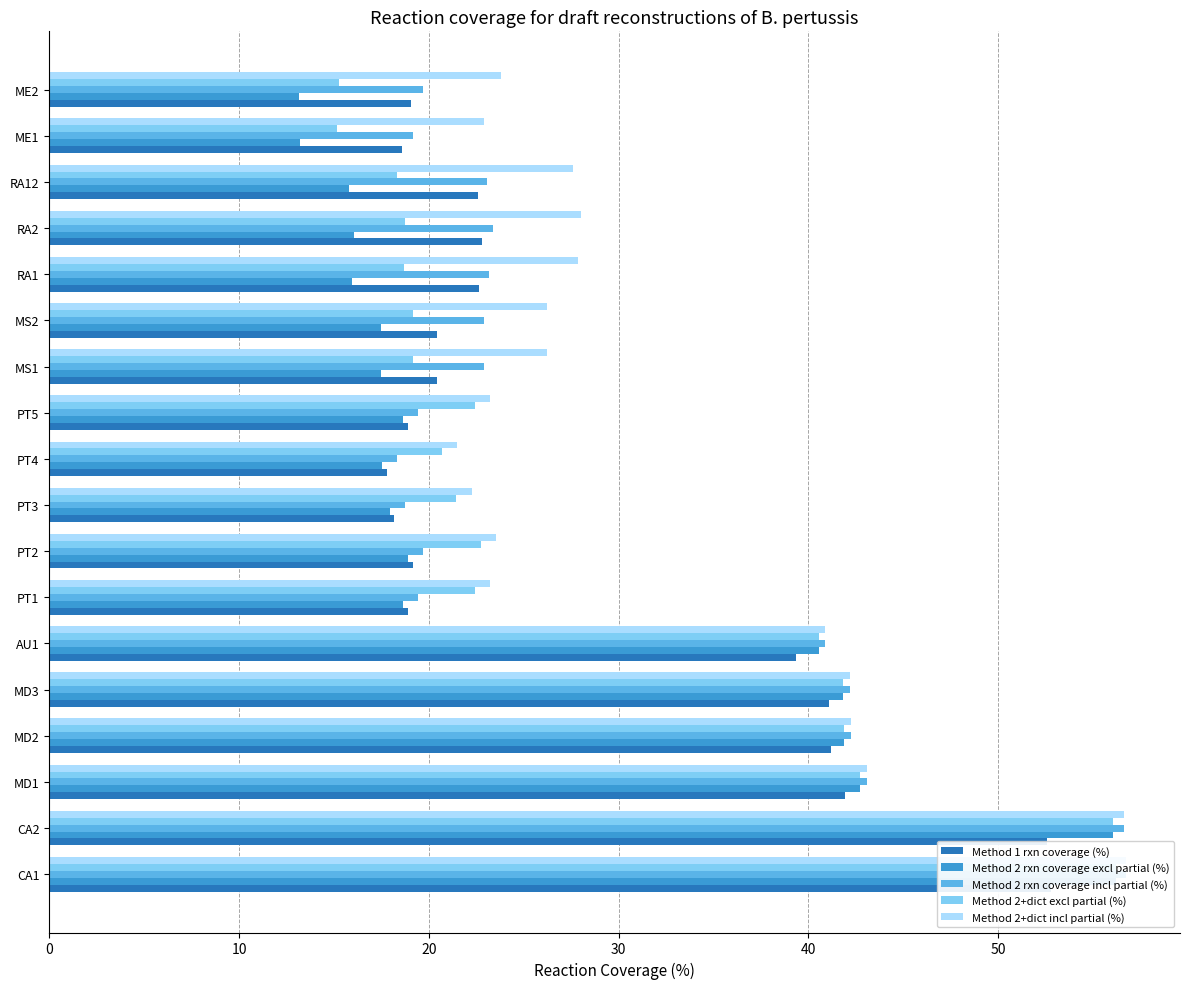

What value does the Method 2+dict excl partial (%) series have at RA12?

18.3